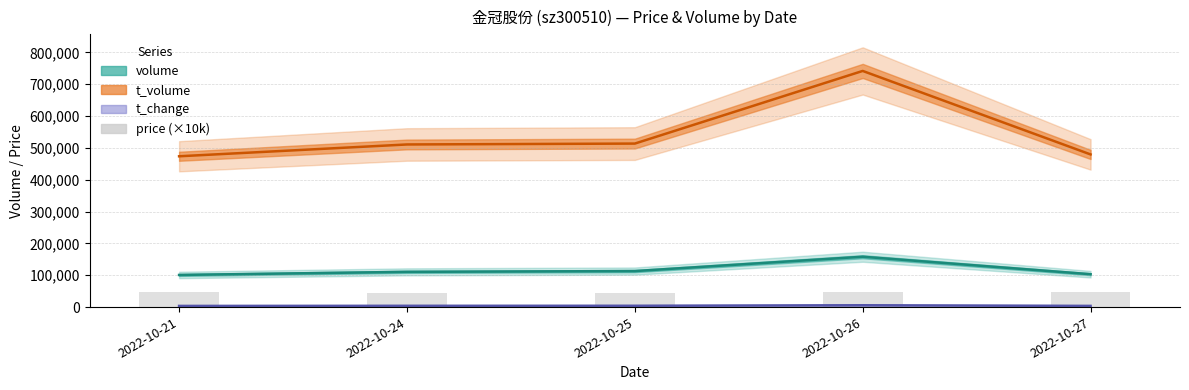

What is the approximate value at 2022-10-25?

45800.0